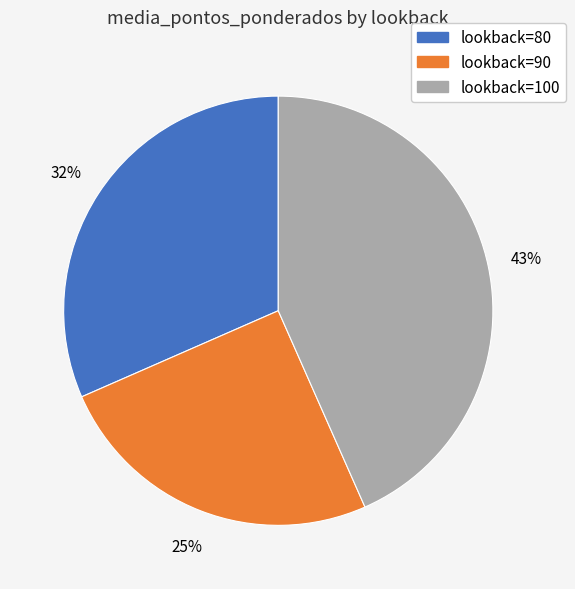

To the nearest percent, what is the difference between the largest and smallest slice percentages?

18%